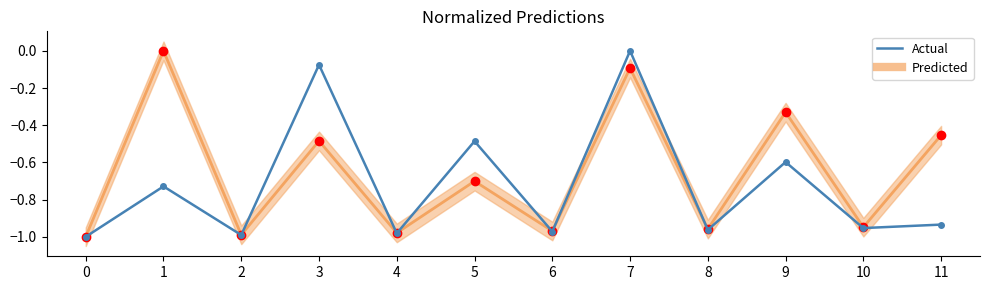

Rank the series by their average value, from highest to lowest.

Predicted, Actual